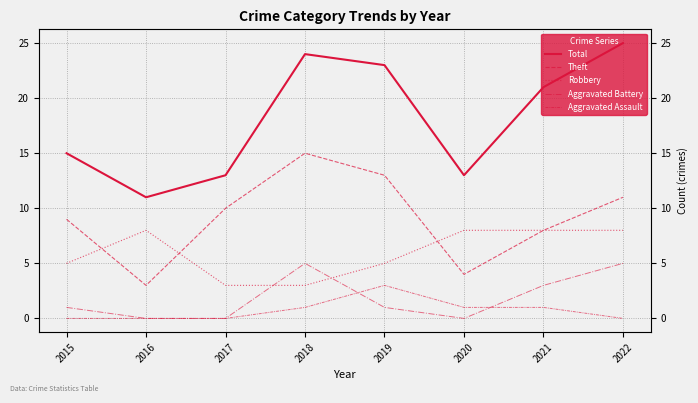

Which series has the widest spread of values?

Total